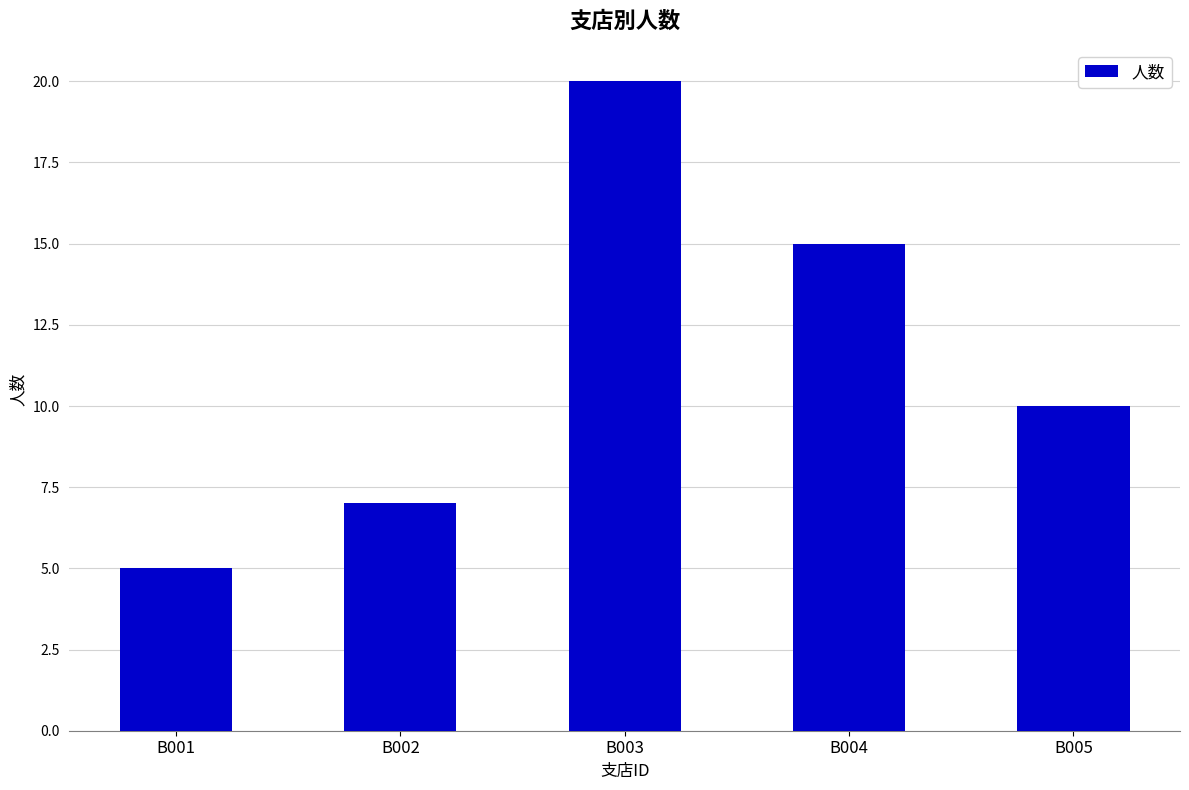

Between B002 and B004, which is larger?

B004